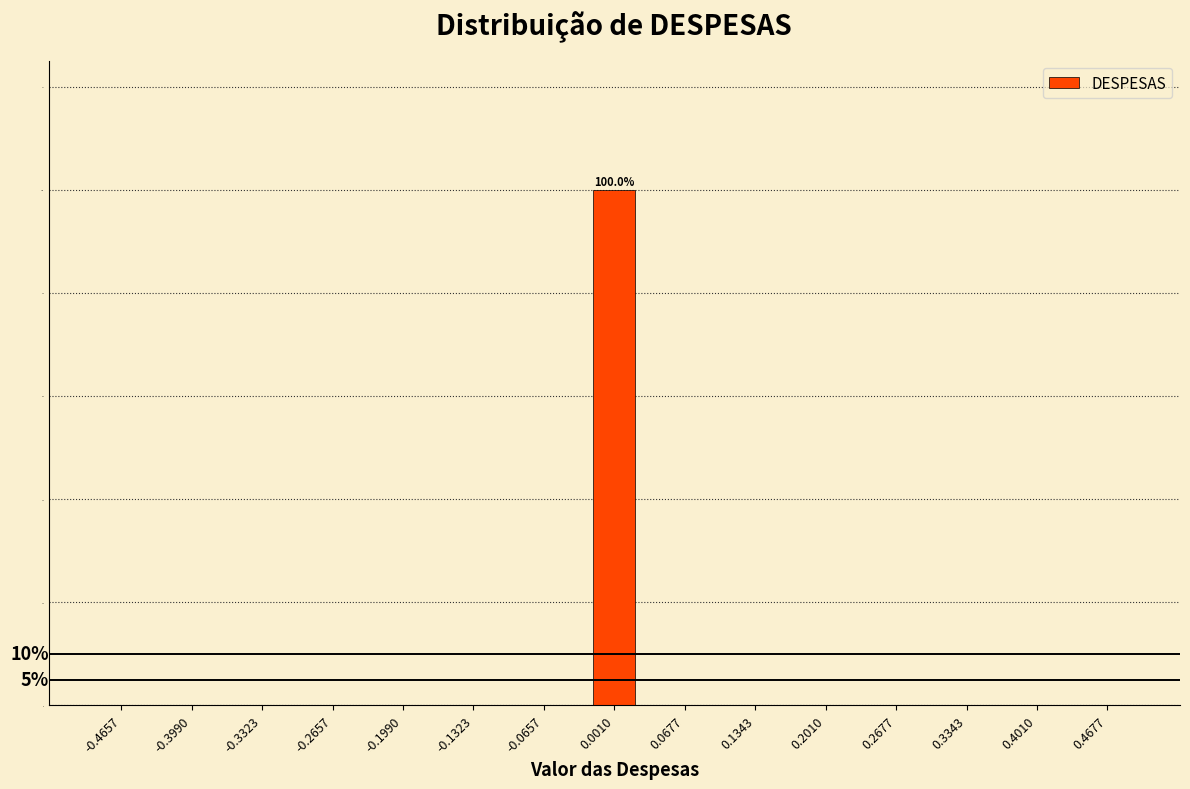

Which range on the x-axis has the tallest bar?

-0.03 to 0.03